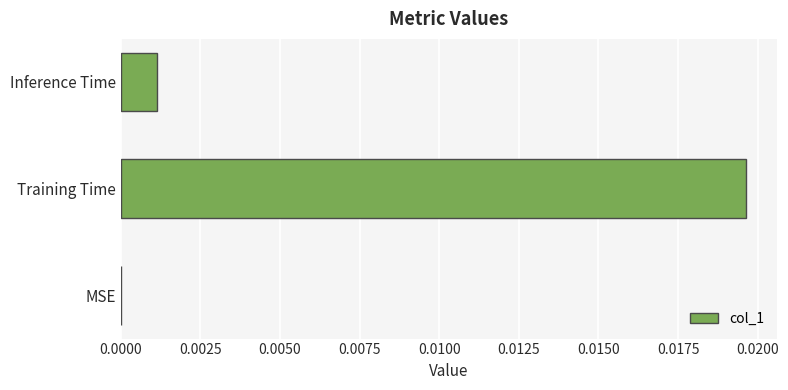

Does the chart contain stacked bars?

No